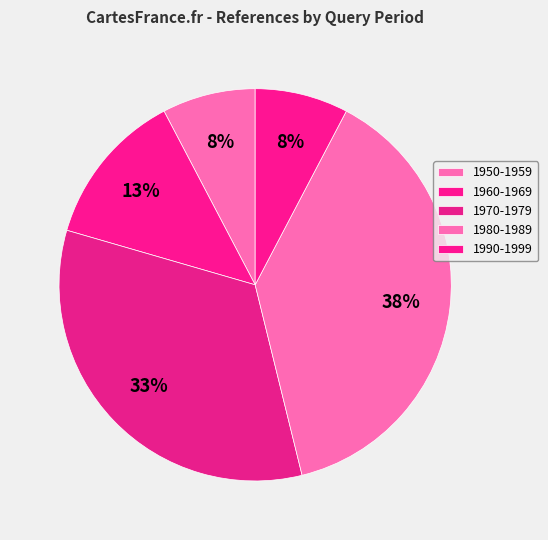

Count the number of slices in the pie.

5